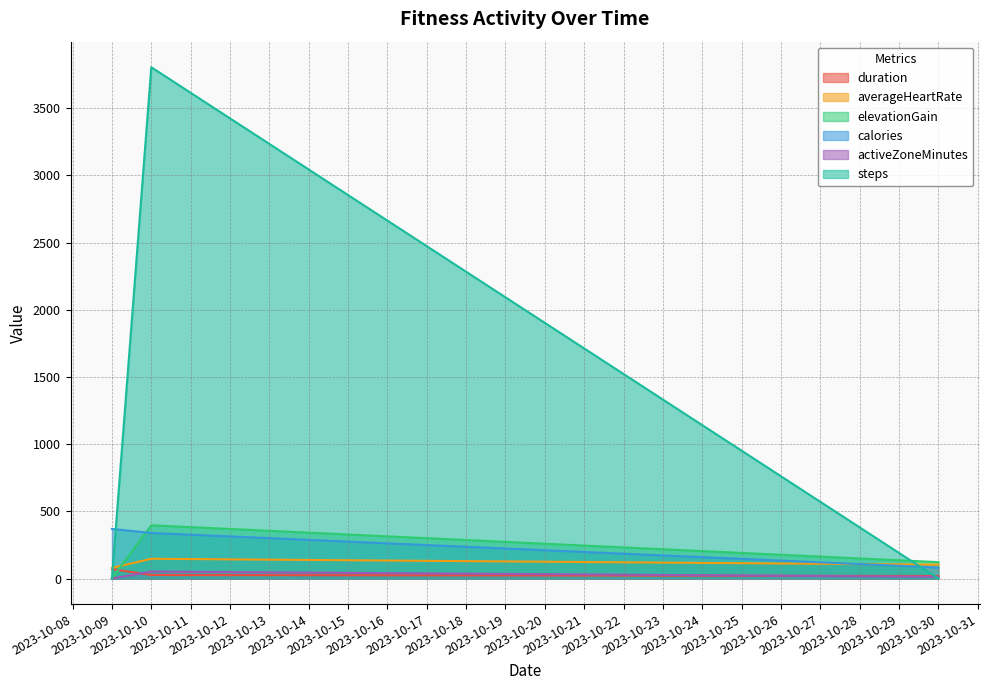

Rank the series by their maximum value, from highest to lowest.

steps, elevationGain, calories, averageHeartRate, duration, activeZoneMinutes